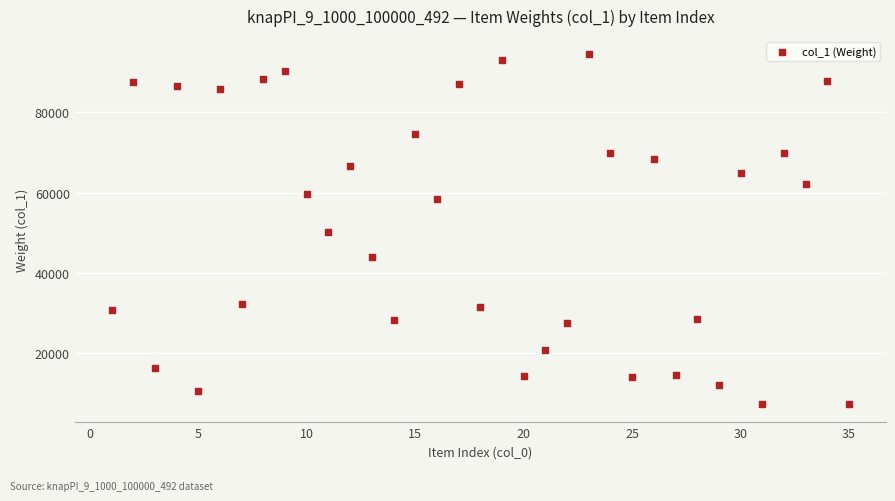

What is the range of X values (max minus min)?

34